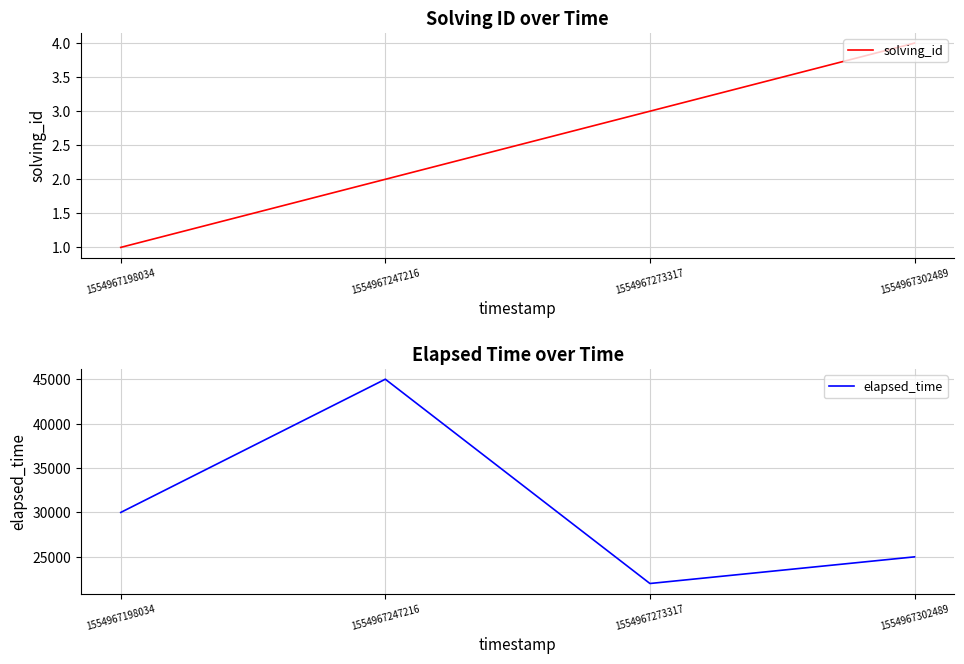

List the labels in order of solving_id value, largest first.

1554967302489, 1554967273317, 1554967247216, 1554967198034